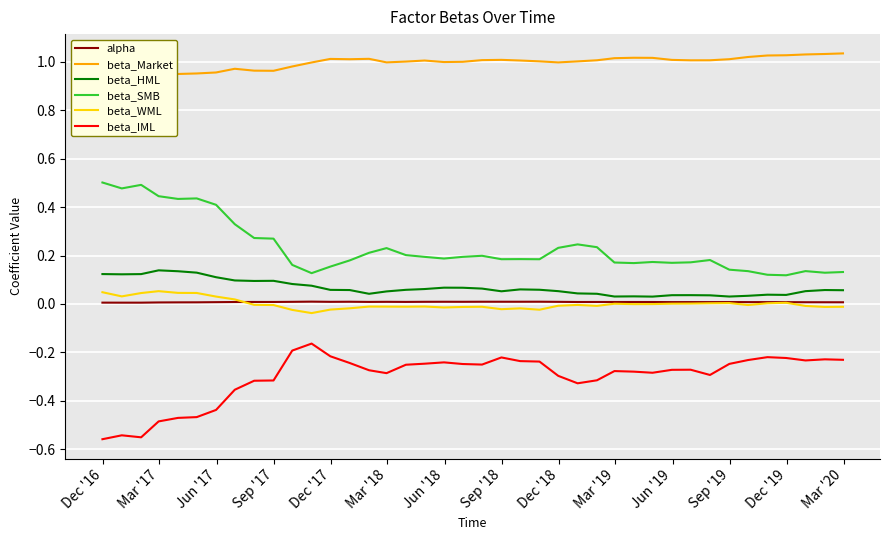

True or false: beta_WML and beta_SMB cross at least once.

False